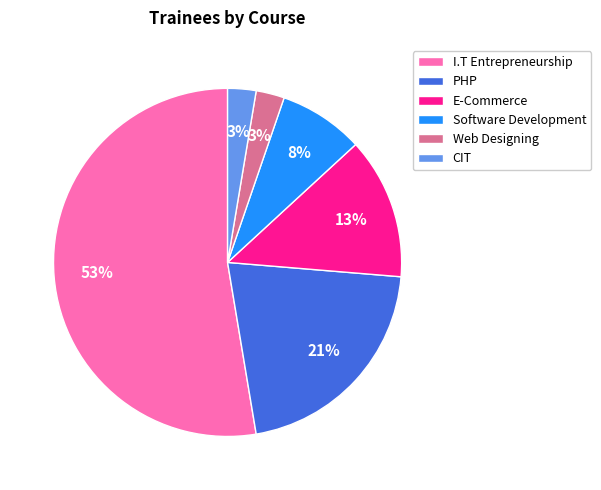

Is there any slice that represents more than half of the pie?

Yes